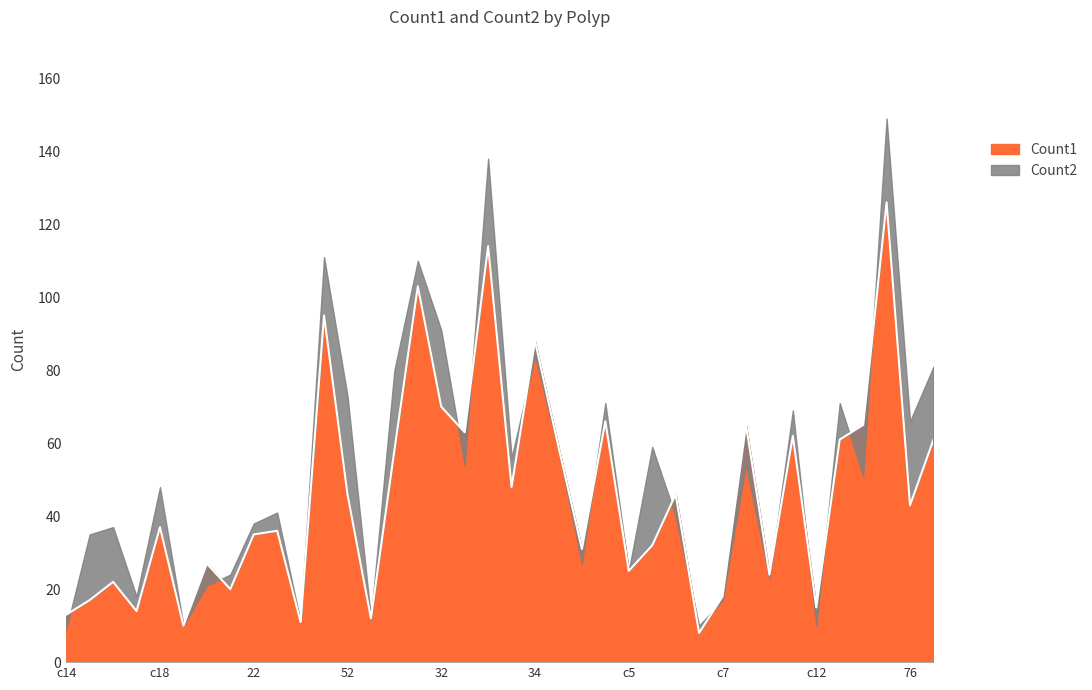

What is the maximum value for Count1?

126